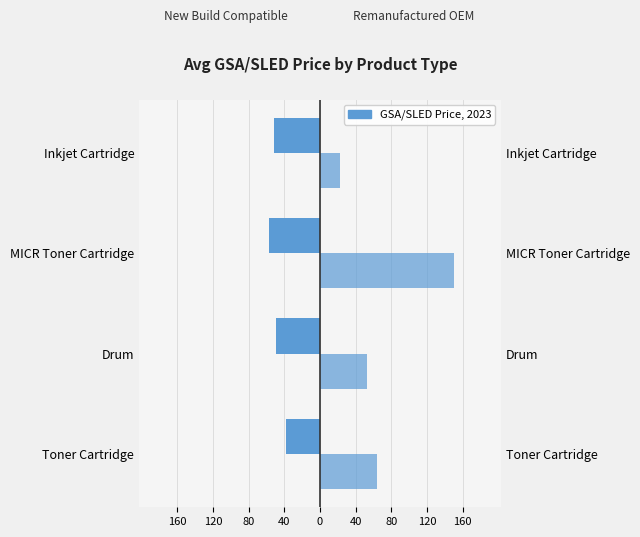

What is the maximum value for Remanufactured OEM Cartridge?

150.5